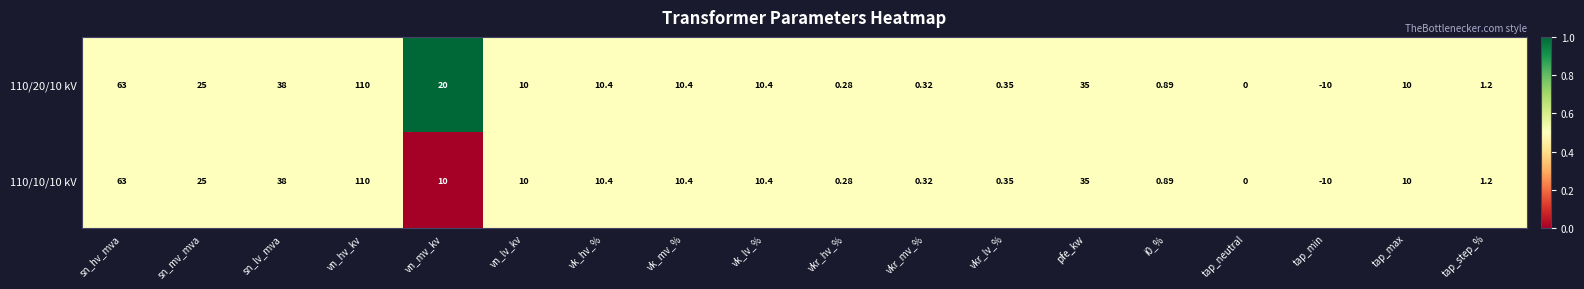

Is the value of 110/10/10 kV at vkr_hv_% greater than the value of 110/20/10 kV at tap_min?

Yes